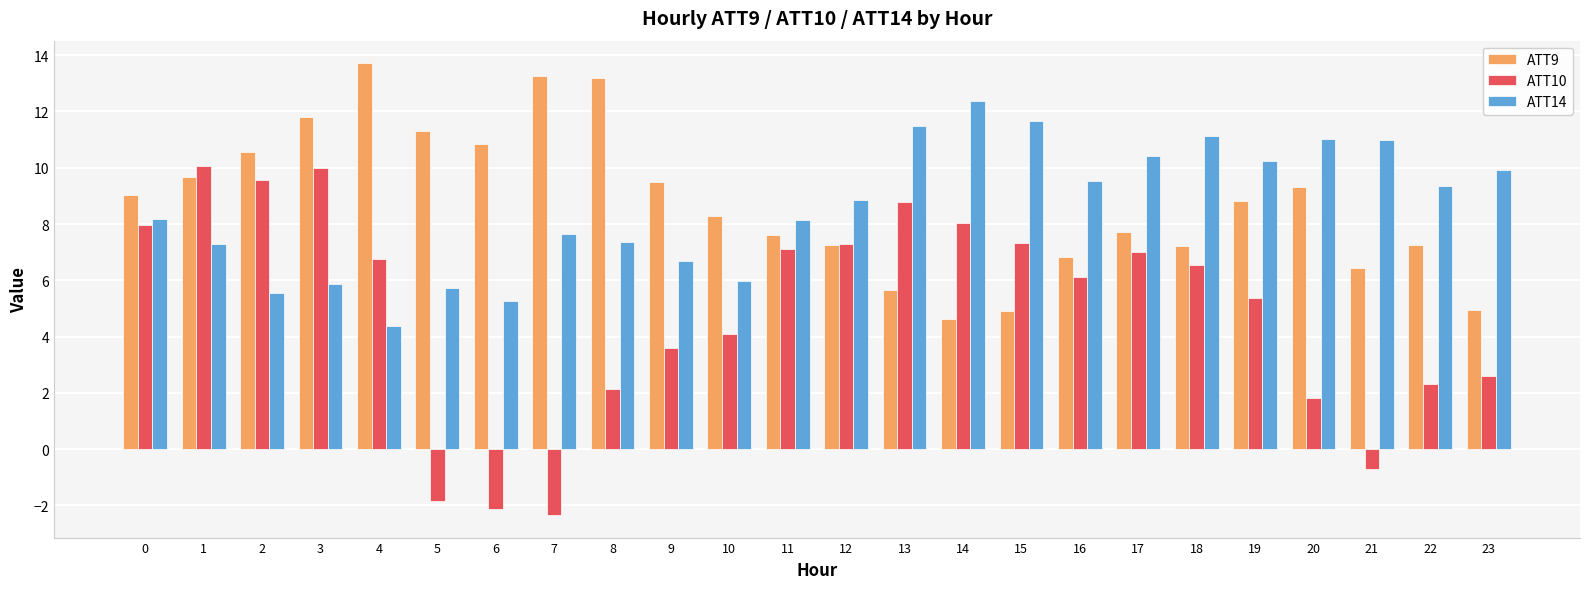

The ATT14 series shows 13.1 at 12. True or false?

False